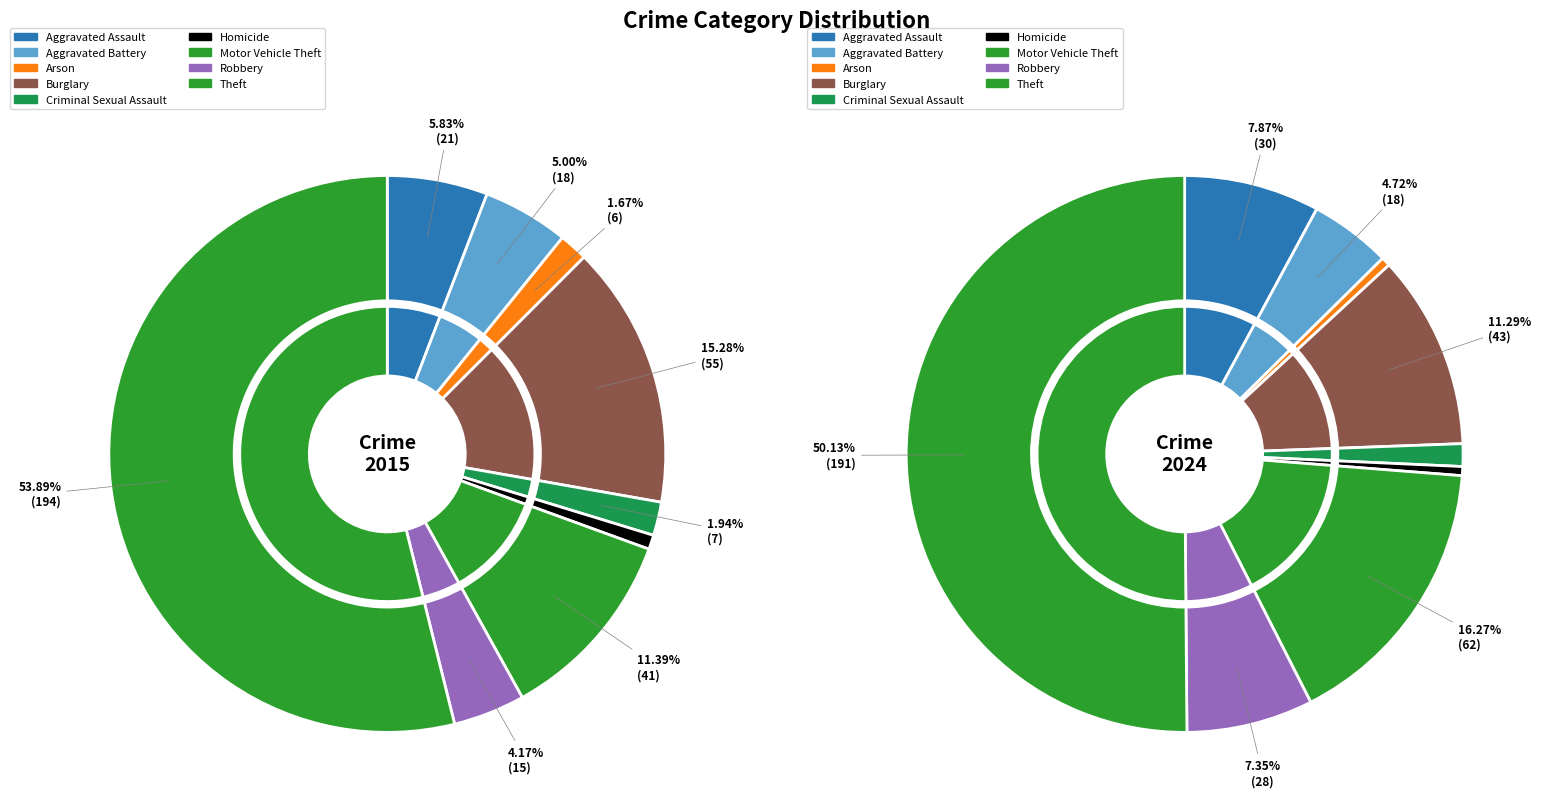

Is Aggravated Assault the majority of the pie?

No